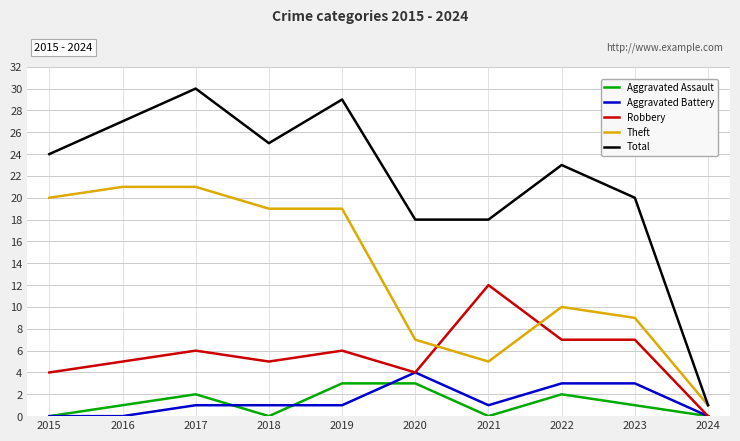

Which series has the largest total across all categories?

Total